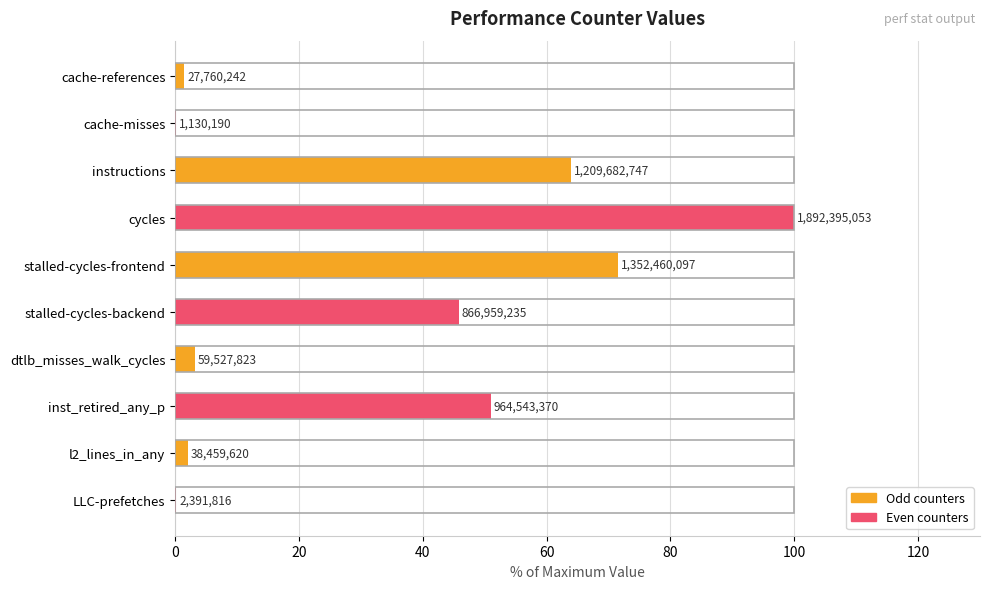

What is the average value?

33.9